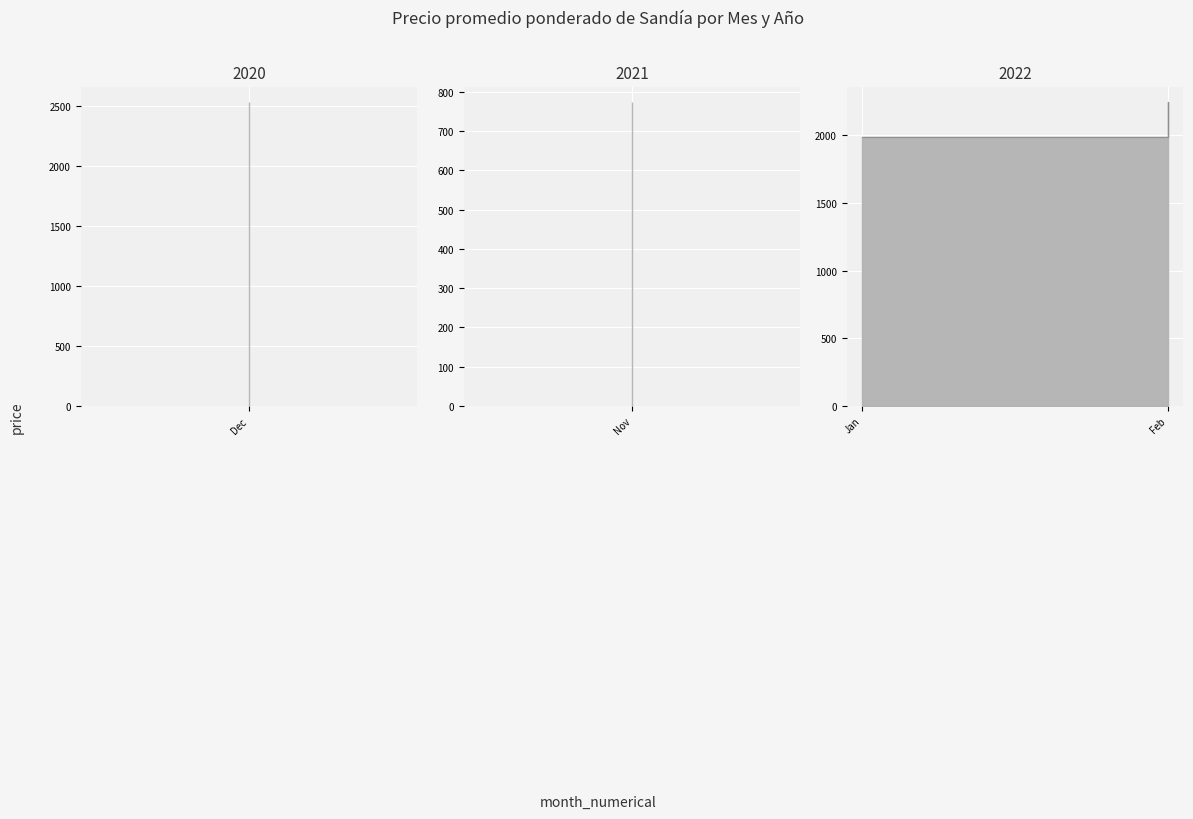

True or false: there are more than 1 points higher than both neighbors.

True